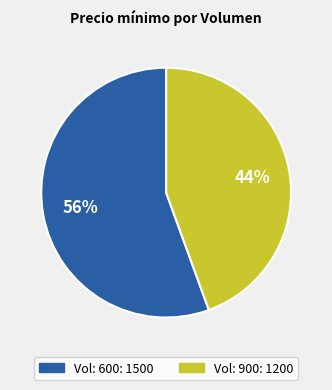

Is there any slice that represents more than half of the pie?

Yes